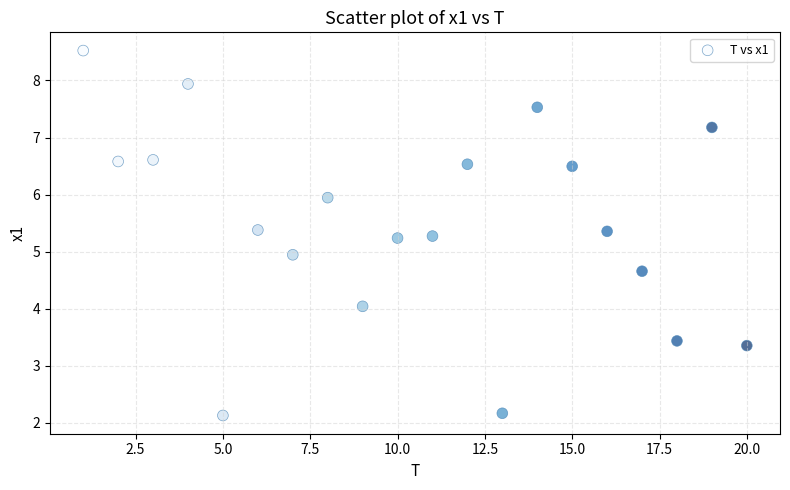

How many points are shown in the scatter plot?

20